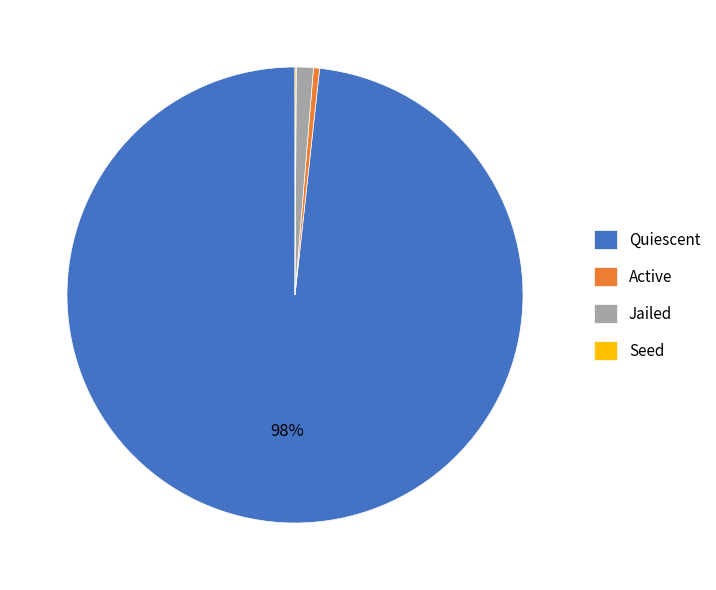

The Active slice represents 0% of the pie. True or false?

True